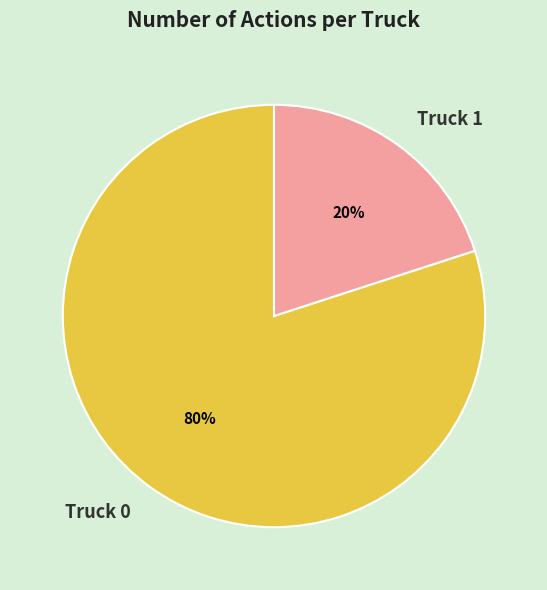

To the nearest percent, what percentage of the pie is Truck 1?

20%